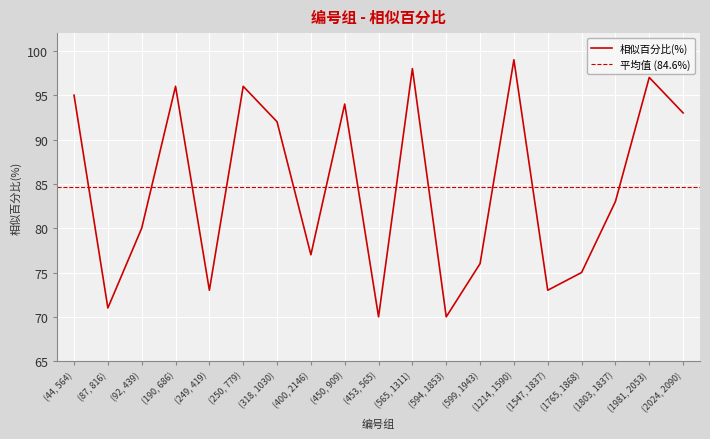

What is the ratio of the value at (594, 1853) to the value at (1981, 2053)?

0.7